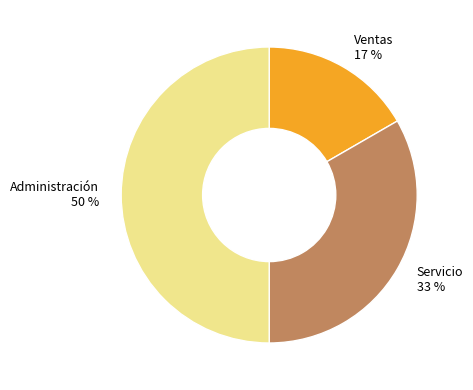

Is it true that Ventas is 5% of the pie?

False